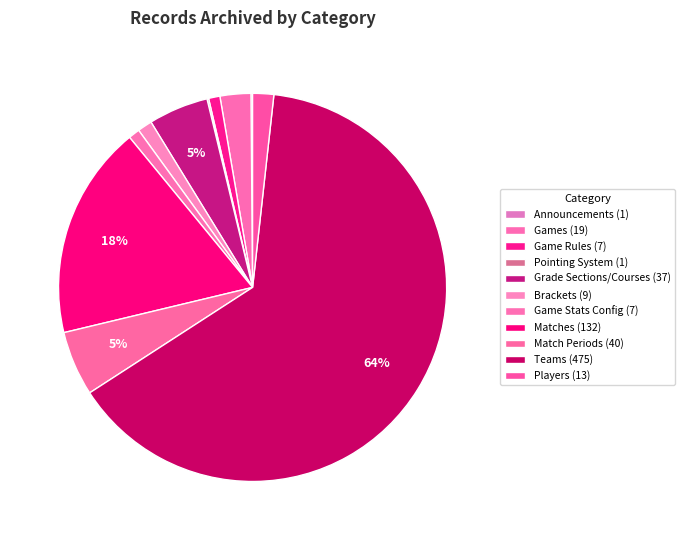

What percentage is the Players slice, to the nearest percent?

2%